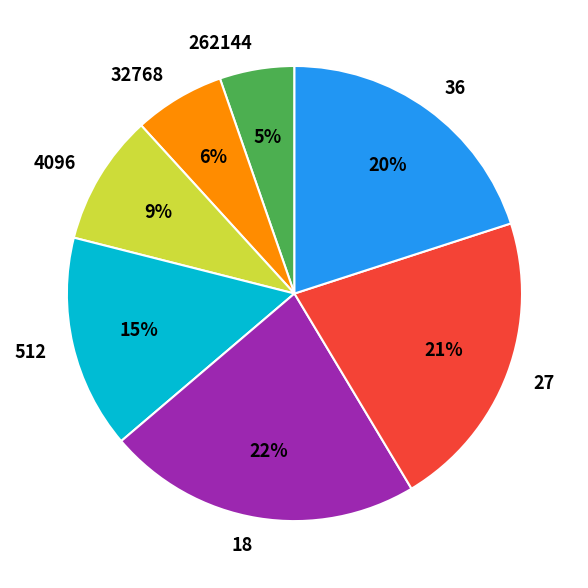

Rank the categories by value from lowest to highest.

262144, 32768, 4096, 512, 36, 27, 18